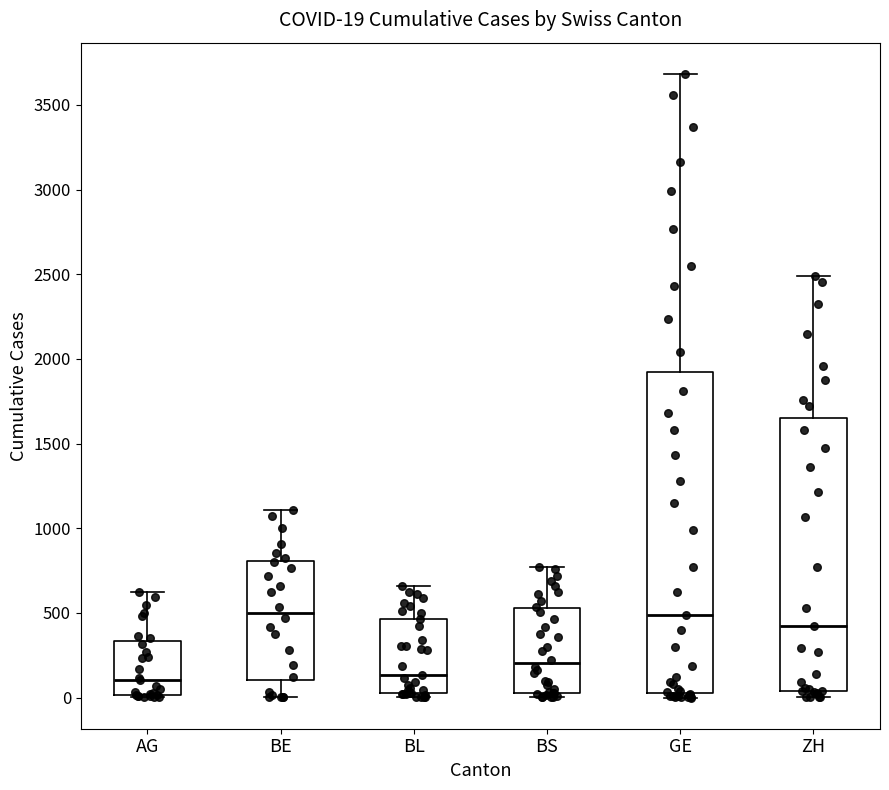

Comparing the boxes themselves (not the whiskers), which one is the tallest?

GE